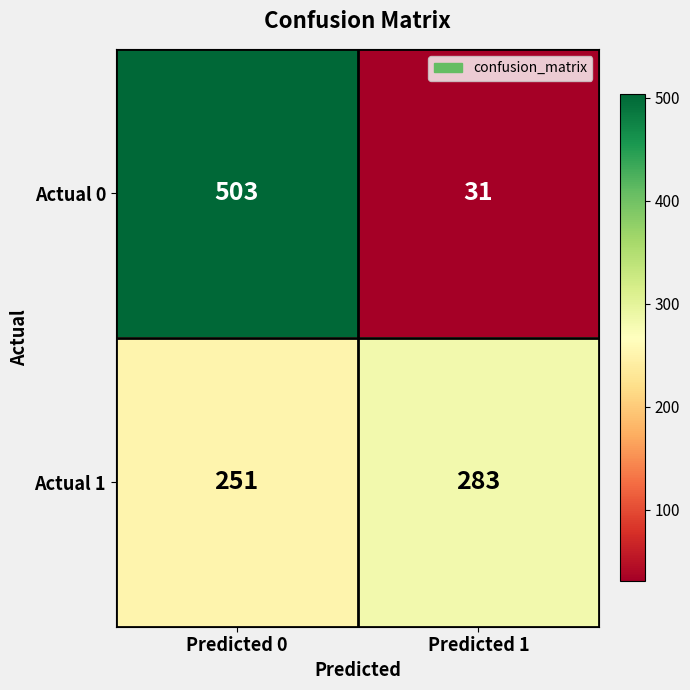

At which category is the sum across all series the highest?

Predicted 0